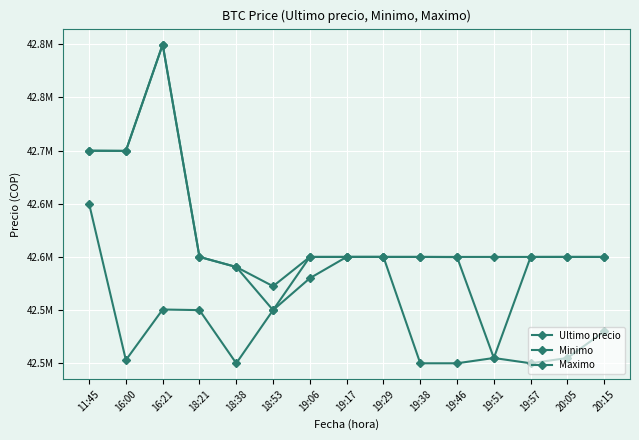

True or false: Minimo and Ultimo precio intersect in this chart.

False